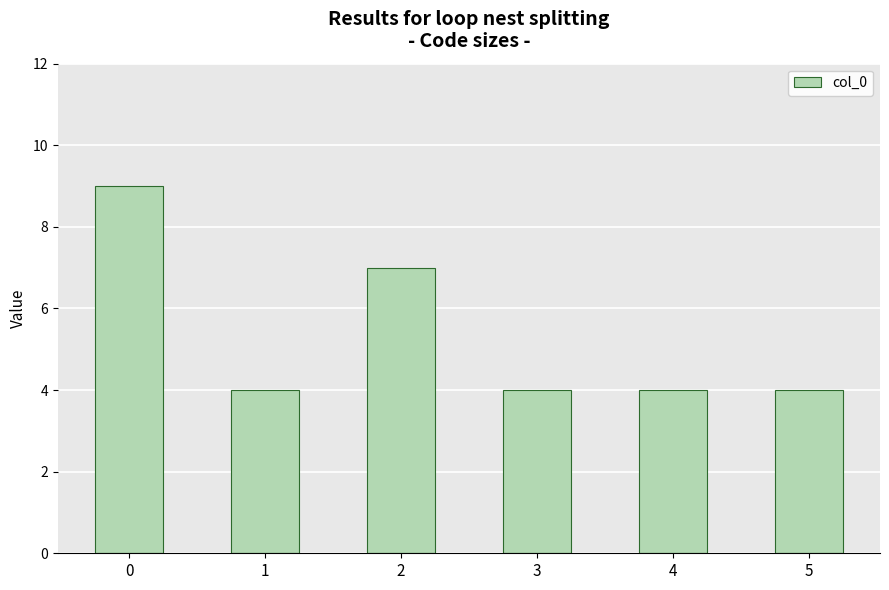

Reading right to left, what are all the values shown in this chart?

4	4	4	7	4	9